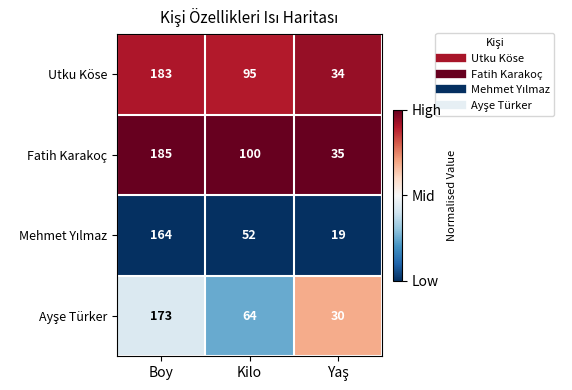

What is the difference between the highest and lowest values at Kilo?

48